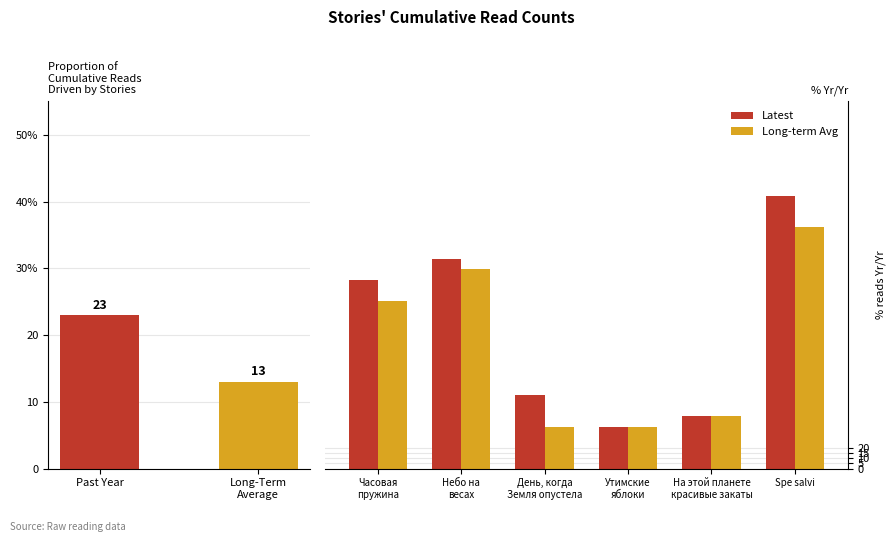

What is the maximum value shown in the chart?

26